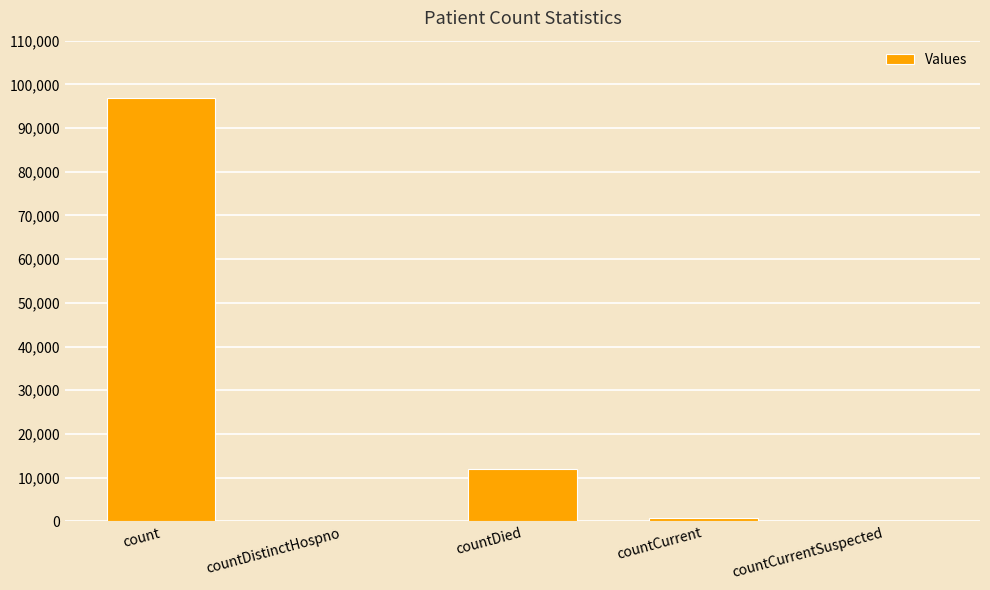

Which label corresponds to the largest value in the chart?

count